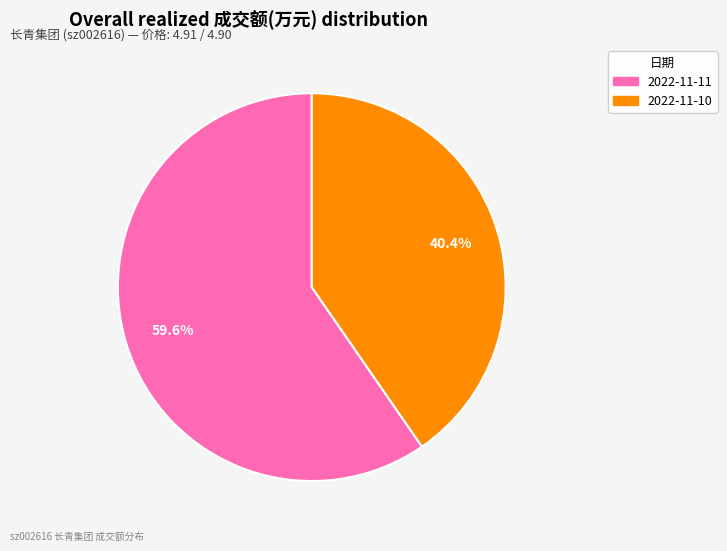

The 2022-11-11 slice represents 60% of the pie. True or false?

True